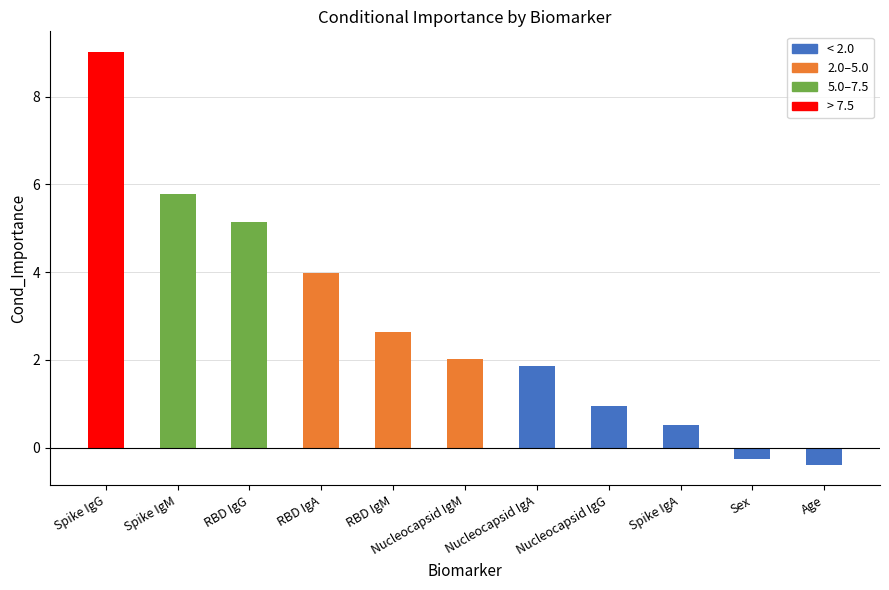

List the labels in order of value, smallest first.

Age, Sex, Spike IgA, Nucleocapsid IgG, Nucleocapsid IgA, Nucleocapsid IgM, RBD IgM, RBD IgA, RBD IgG, Spike IgM, Spike IgG